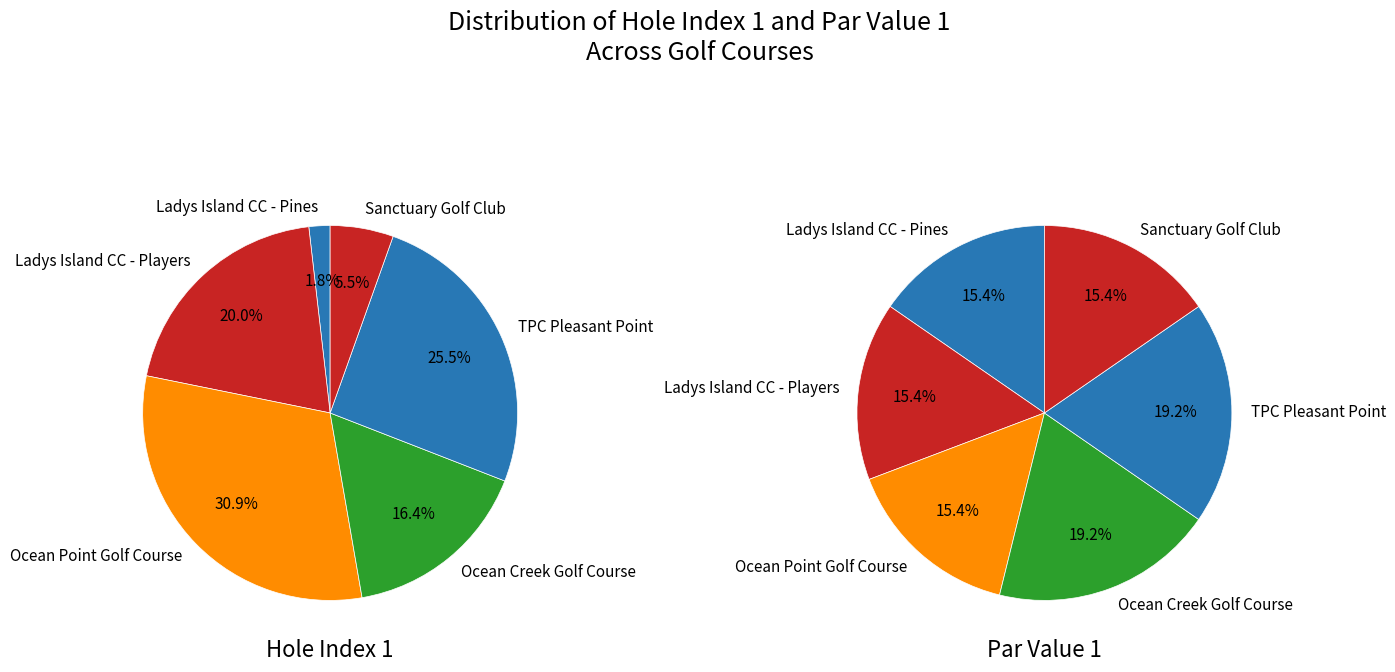

Which series has the widest spread of values?

values_hole_index_1